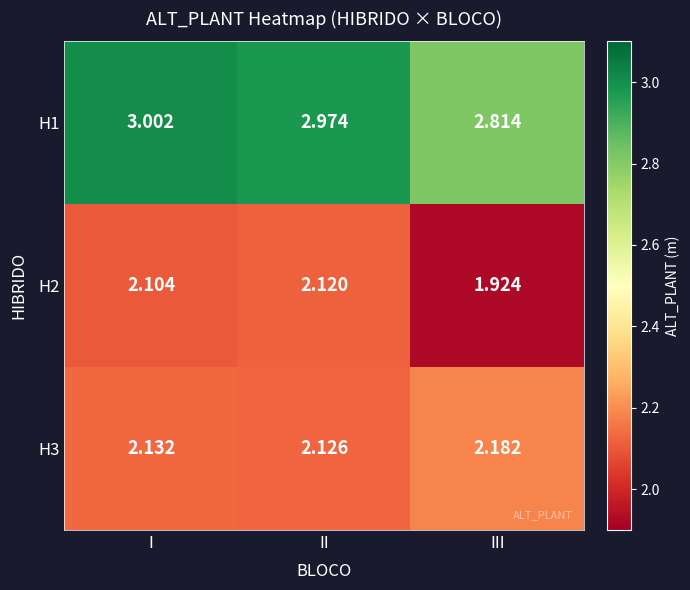

Is the value of H2 at I greater than the value of H3 at I?

No